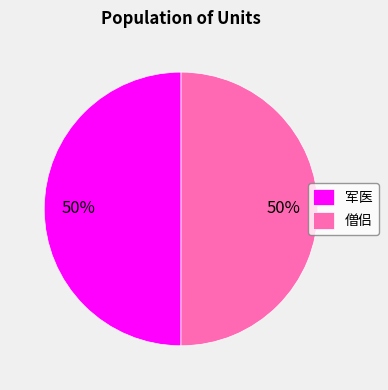

True or false: 军医 accounts for 38% of the total.

False